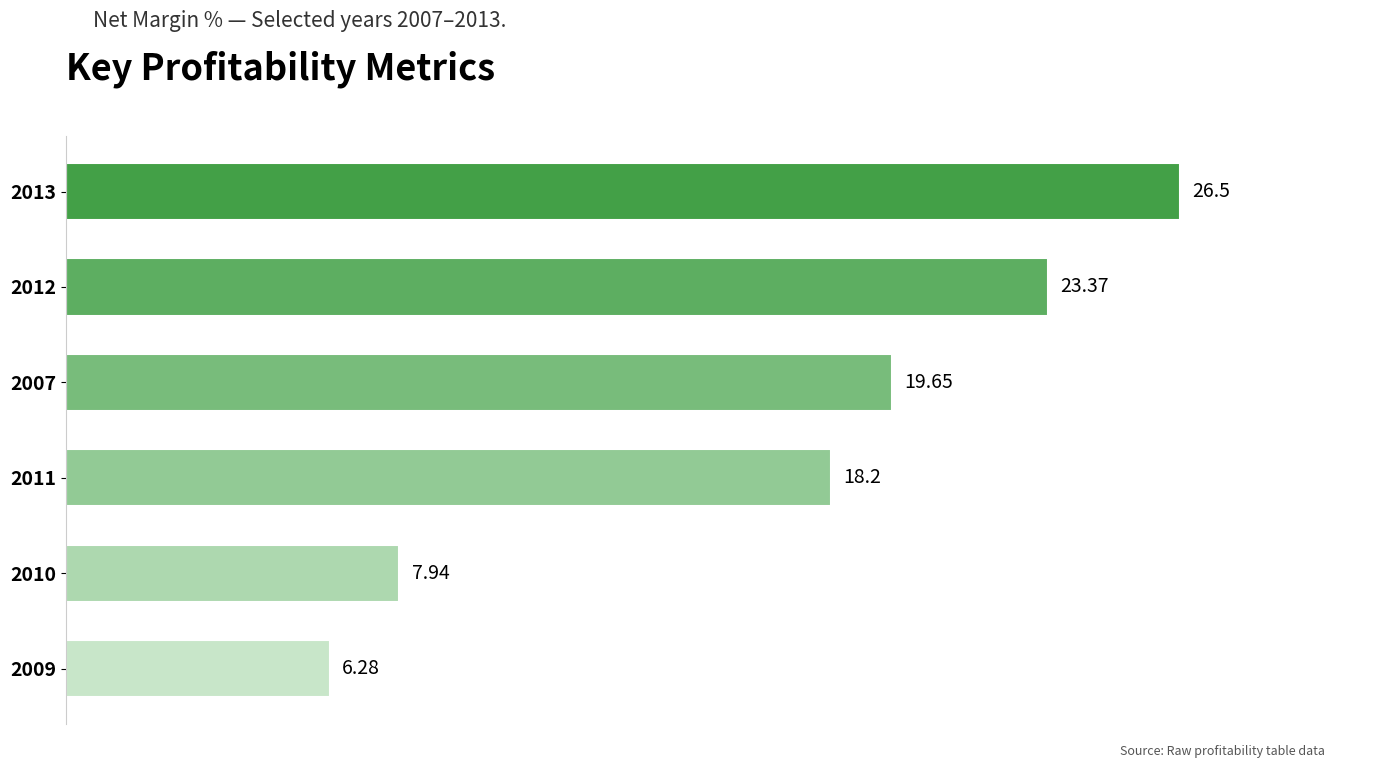

What is the difference between the values at 2011 and 2010?

10.3